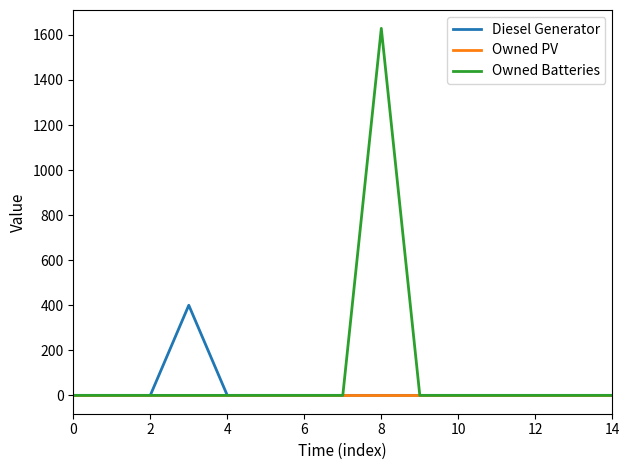

Reading right to left, list all the values displayed in this chart.

Diesel Generator: 0	0	0	0	0	0	0	0	0	0	0	400	0	0	0
Owned PV: 0	0	0	0	0	0	0	0	0	0	0	0	0	0	0
Owned Batteries: 0	0	0	0	0	0	1629	0	0	0	0	0	0	0	0